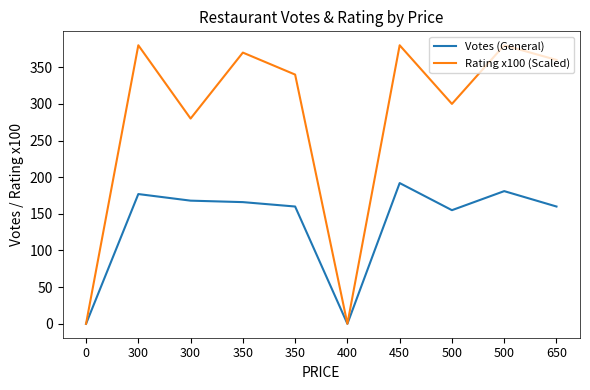

Which has a higher value, 450 or 350?

450